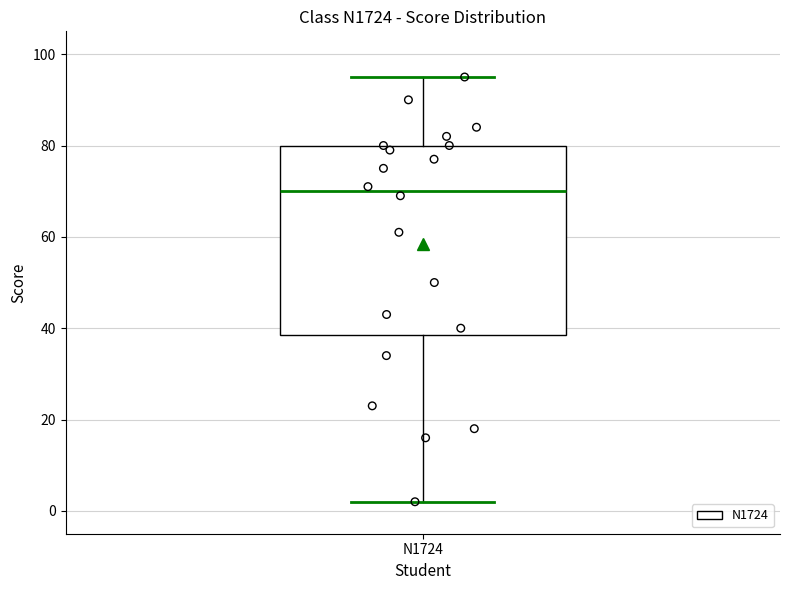

Transcribe this box plot: give where the median line is, the range the box spans, and where the two whiskers end, as read against the y-axis. The values are not printed on the chart, so give them approximately, as read against the axis.

median 70, box 38 to 80, whiskers 2 to 96